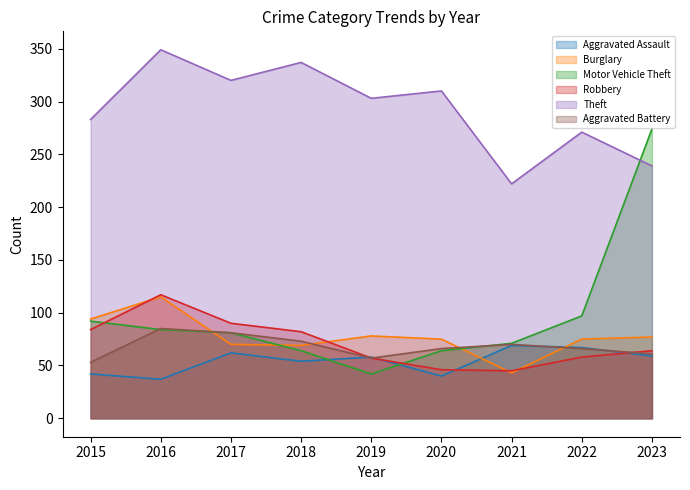

At which label is Motor Vehicle Theft closest to 158?

2022